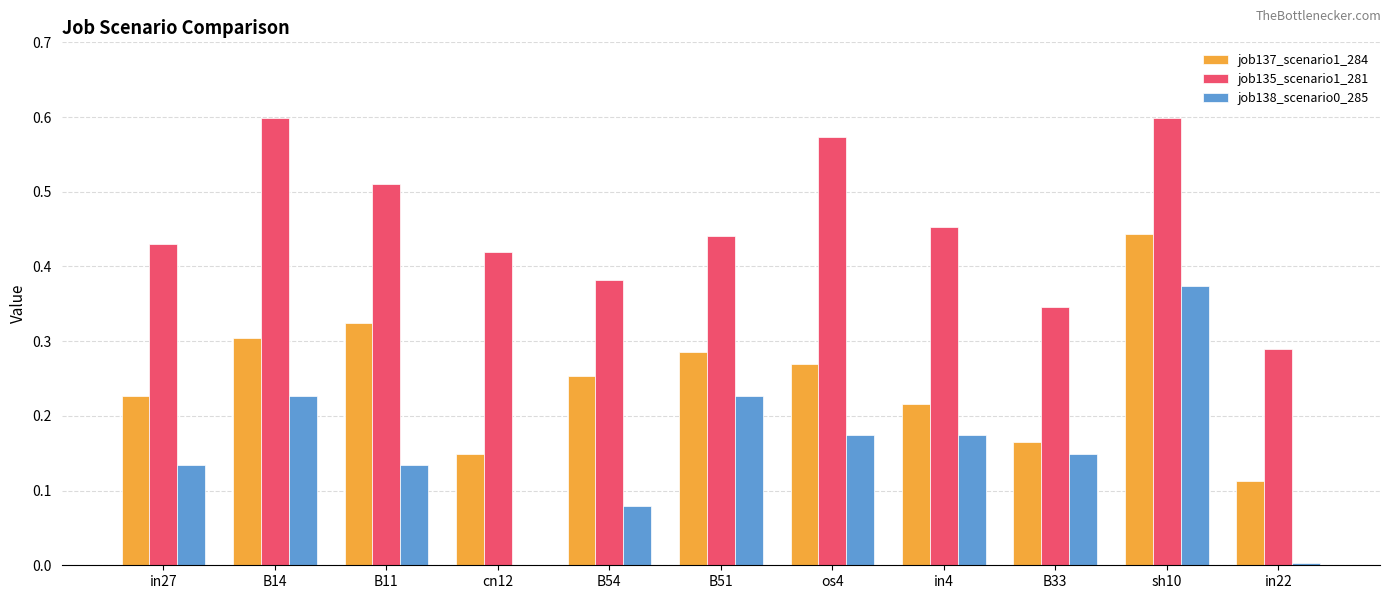

What is the total value across all series at B33?

0.7